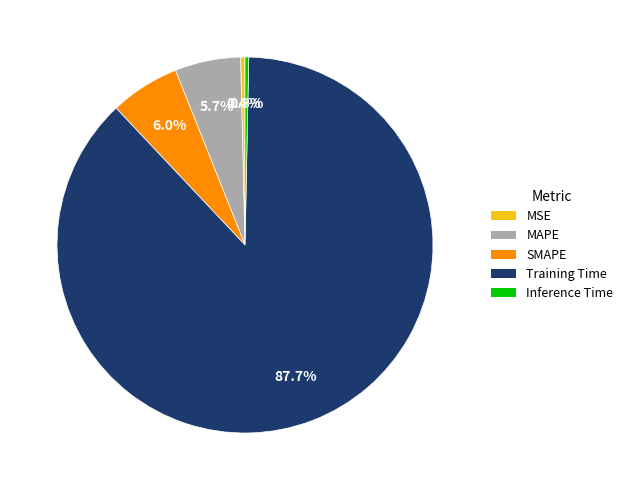

Is there a majority slice in this chart?

Yes